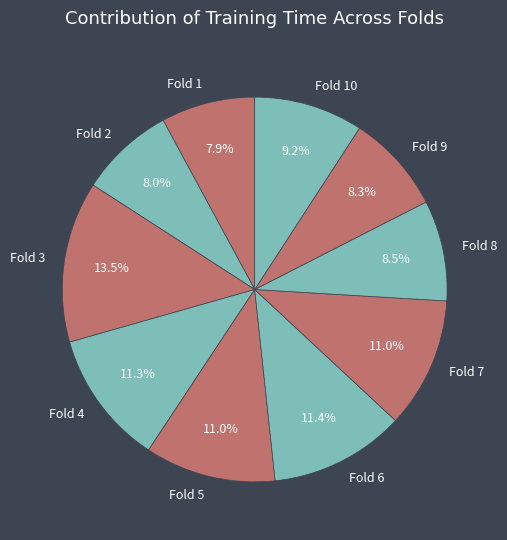

True or false: Fold 9 accounts for 8% of the total.

True